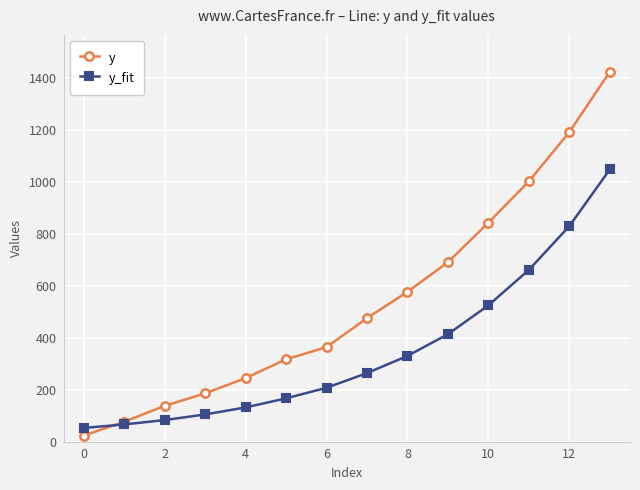

Which series has the largest total across all categories?

y